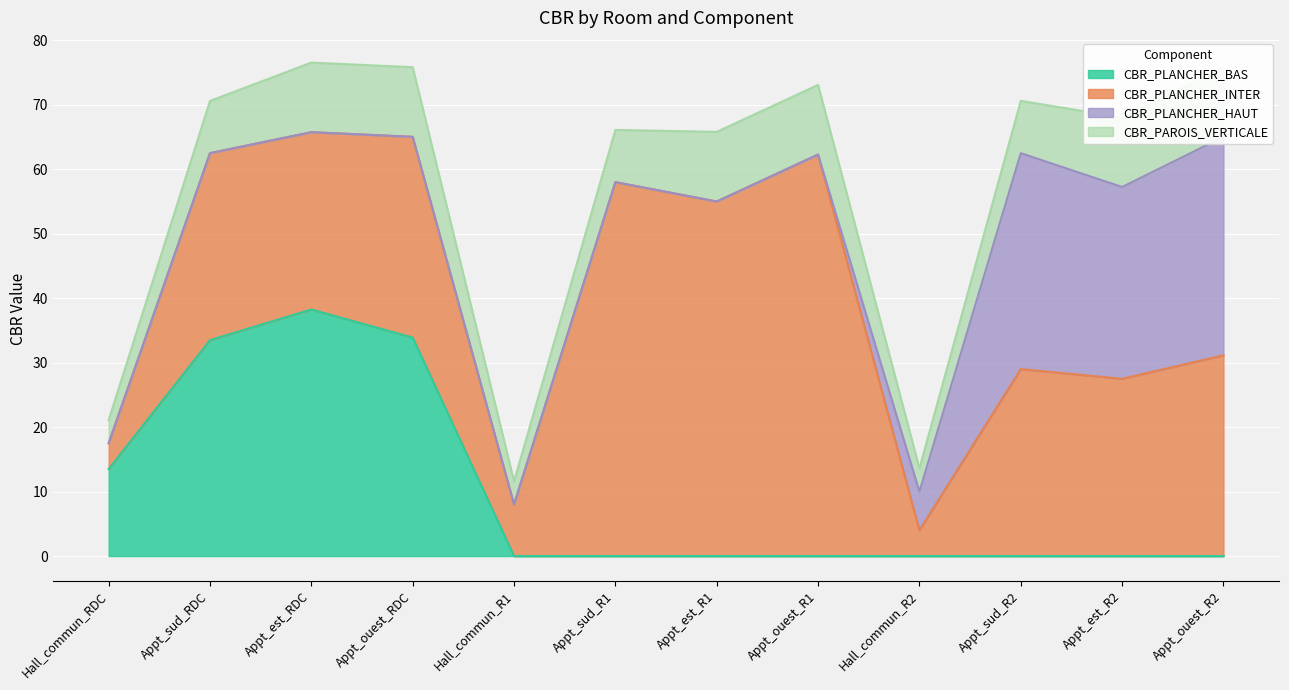

Does the chart display data point markers on the line(s)?

No